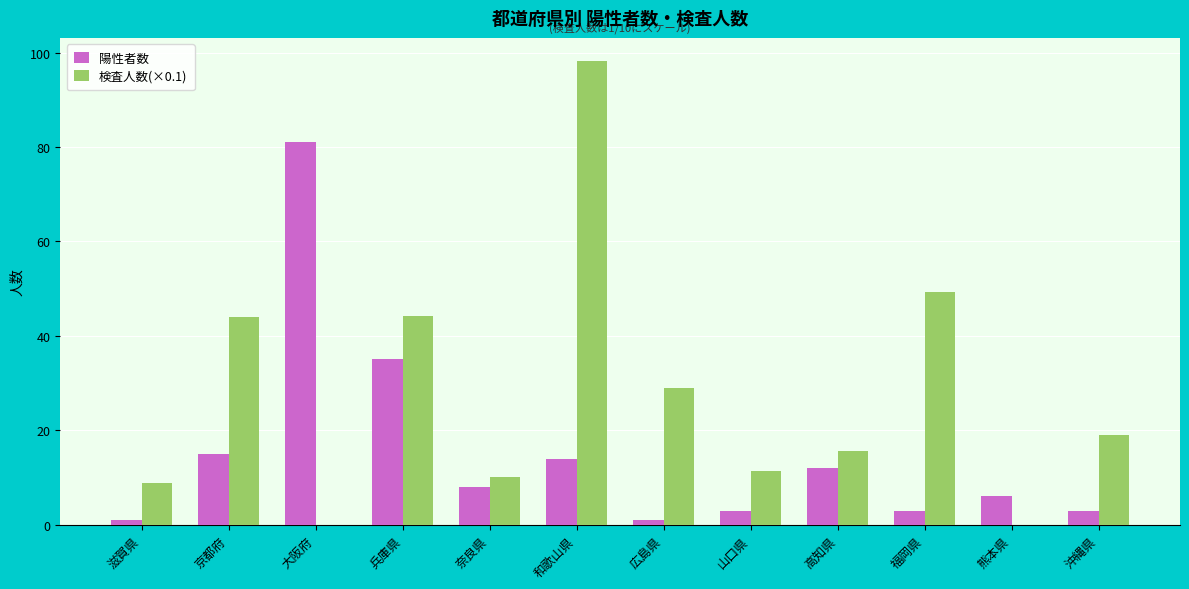

Which series changed the most between 和歌山県 and 山口県?

検査人数(×0.1)